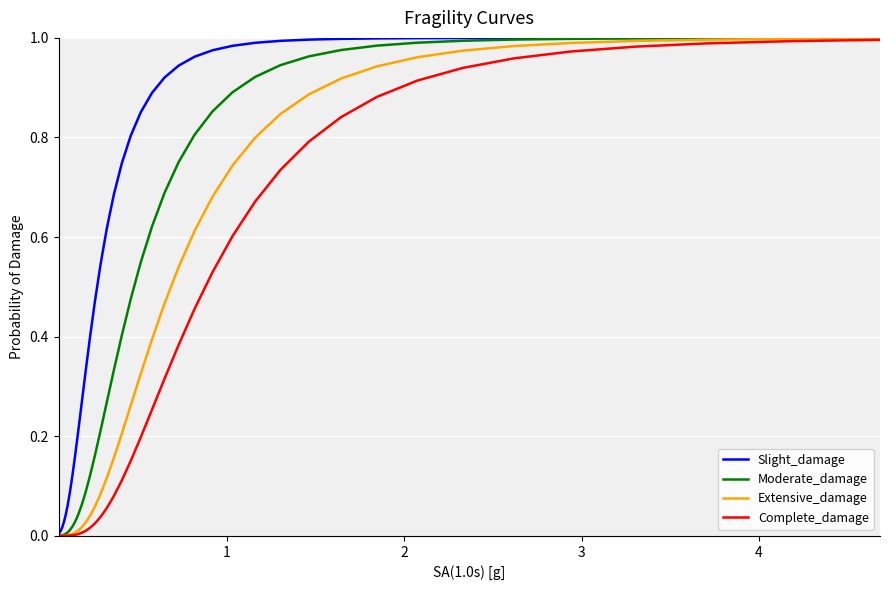

Which series has the largest total across all categories?

Slight_damage